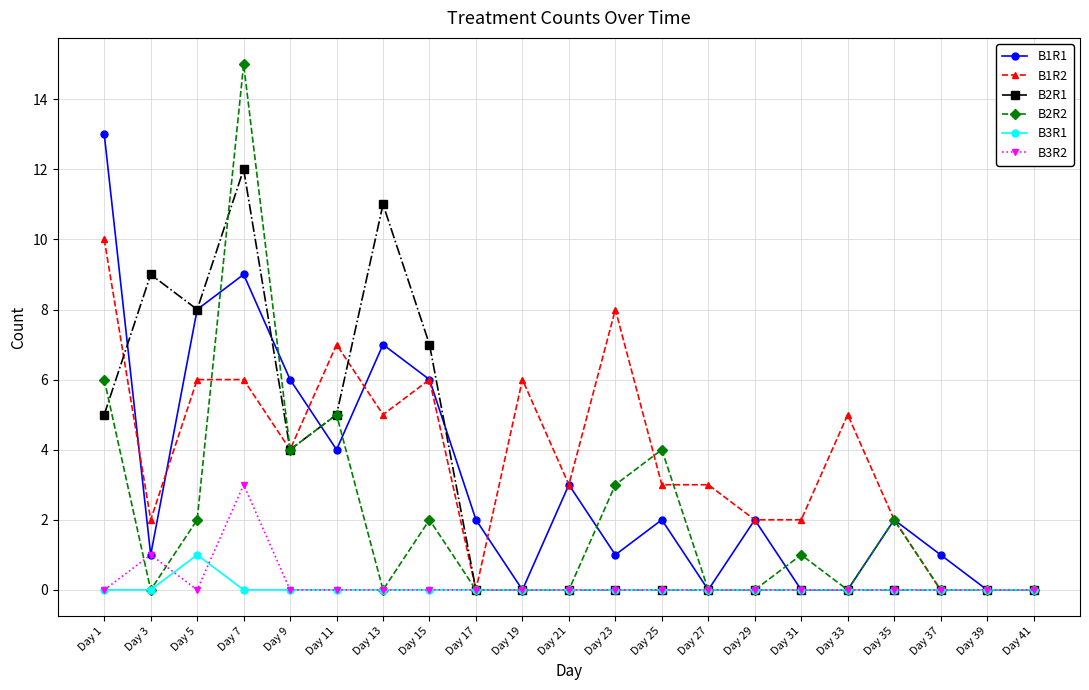

At which label does B3R1 reach its peak?

Day 5